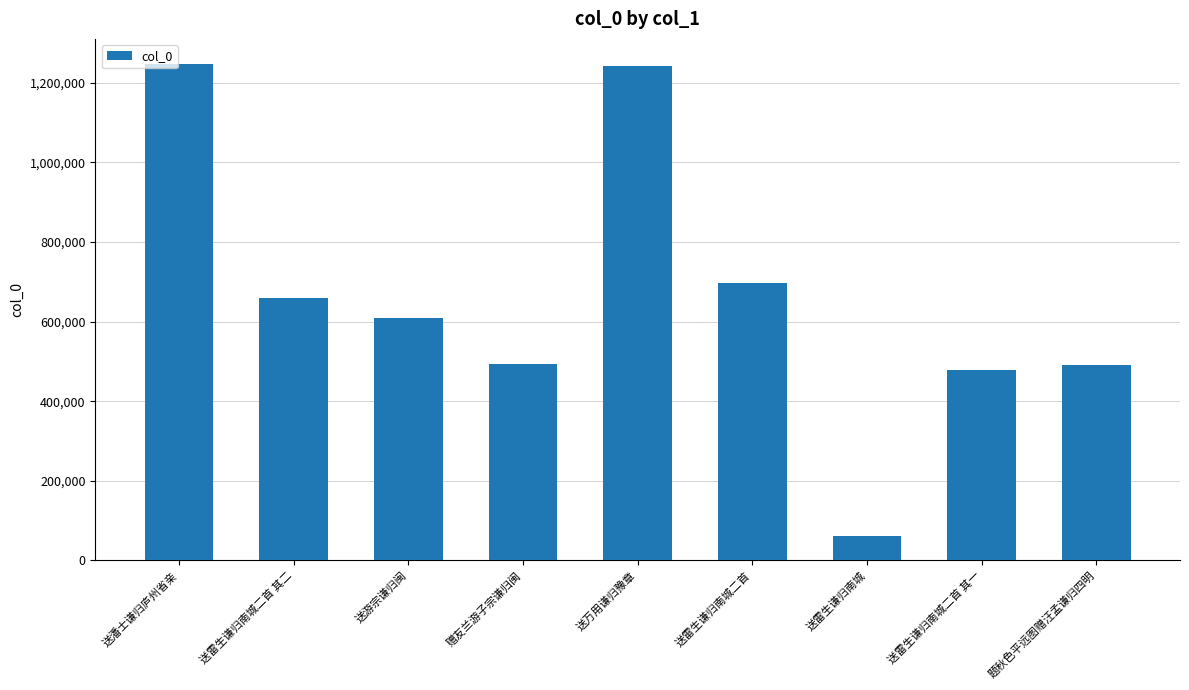

What is the sum of the values at 送游宗谦归闽 and 送万用谦归豫章?

1850710